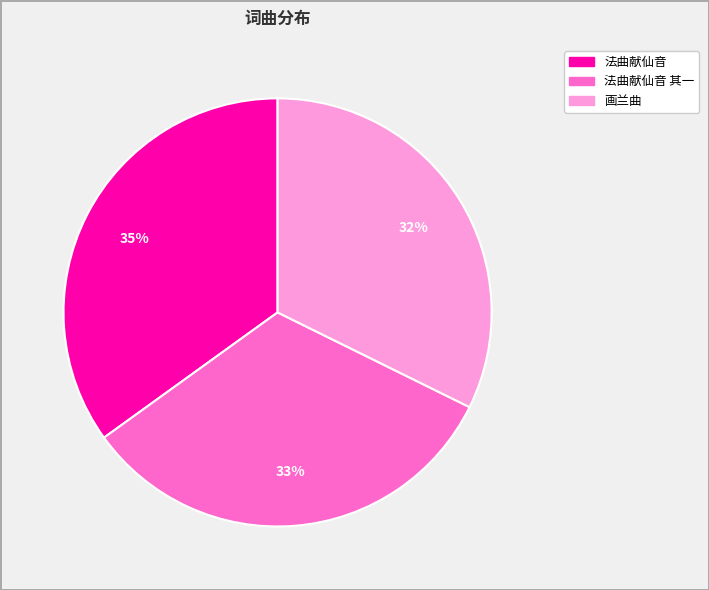

To the nearest percent, what is the average slice percentage?

33%